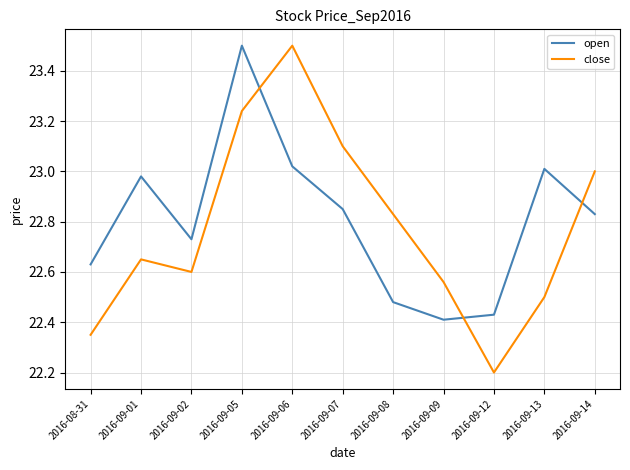

Between 2016-08-31 and 2016-09-02, which series saw the biggest shift?

close